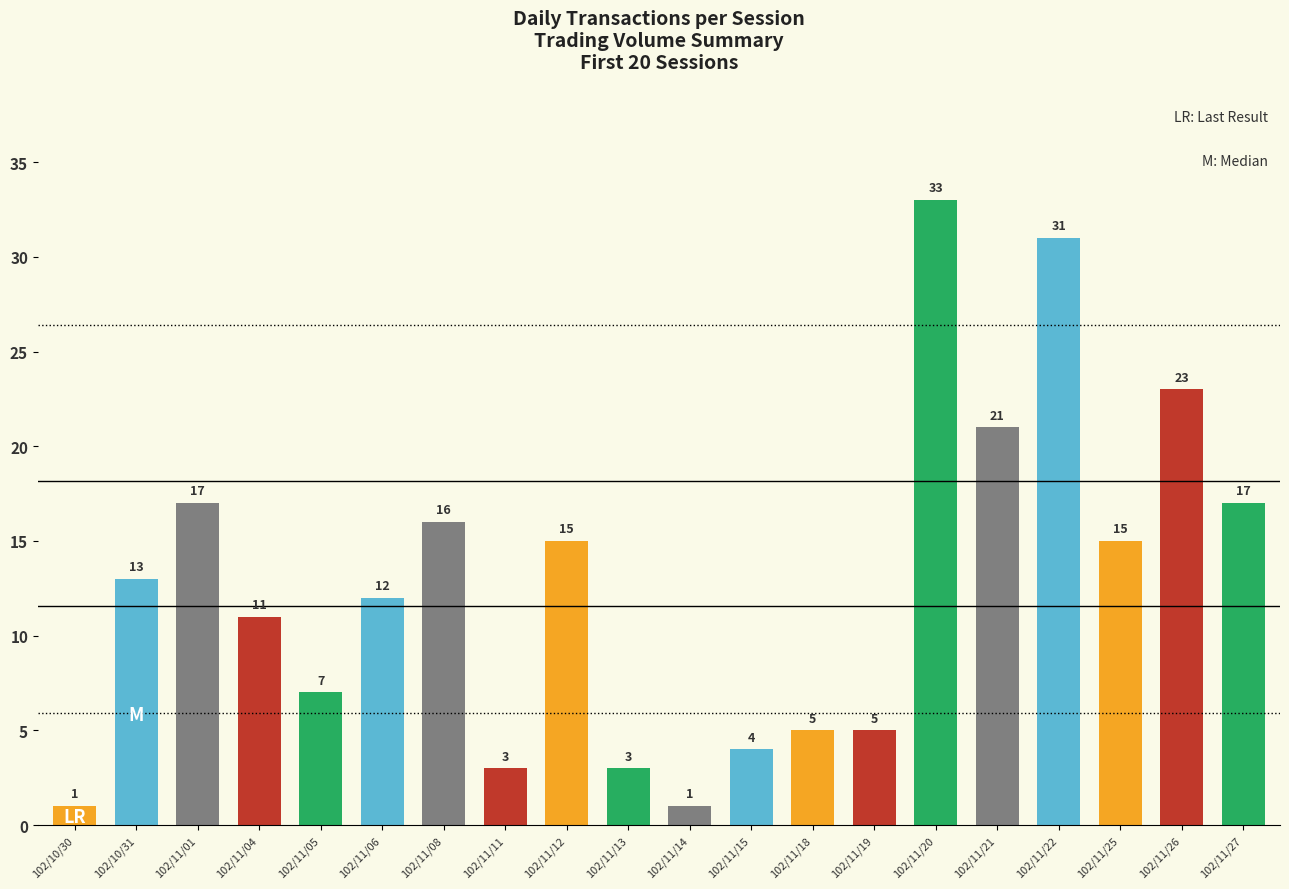

The value of col_7 at 102/10/30 is -0.1. True or false?

False